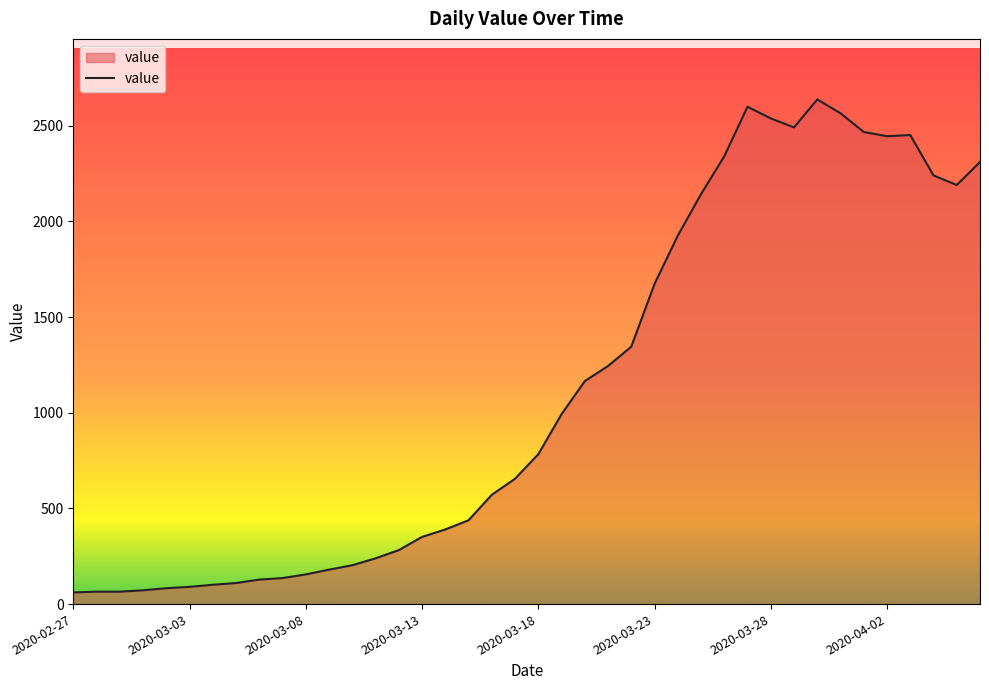

What is the greatest value displayed?

2637